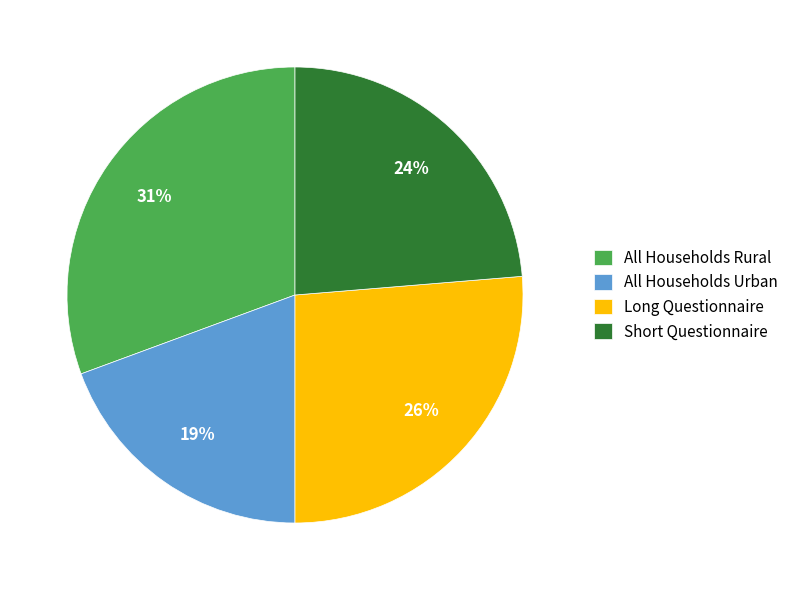

To the nearest percent, what is the combined percentage of Long Questionnaire and Short Questionnaire?

50%